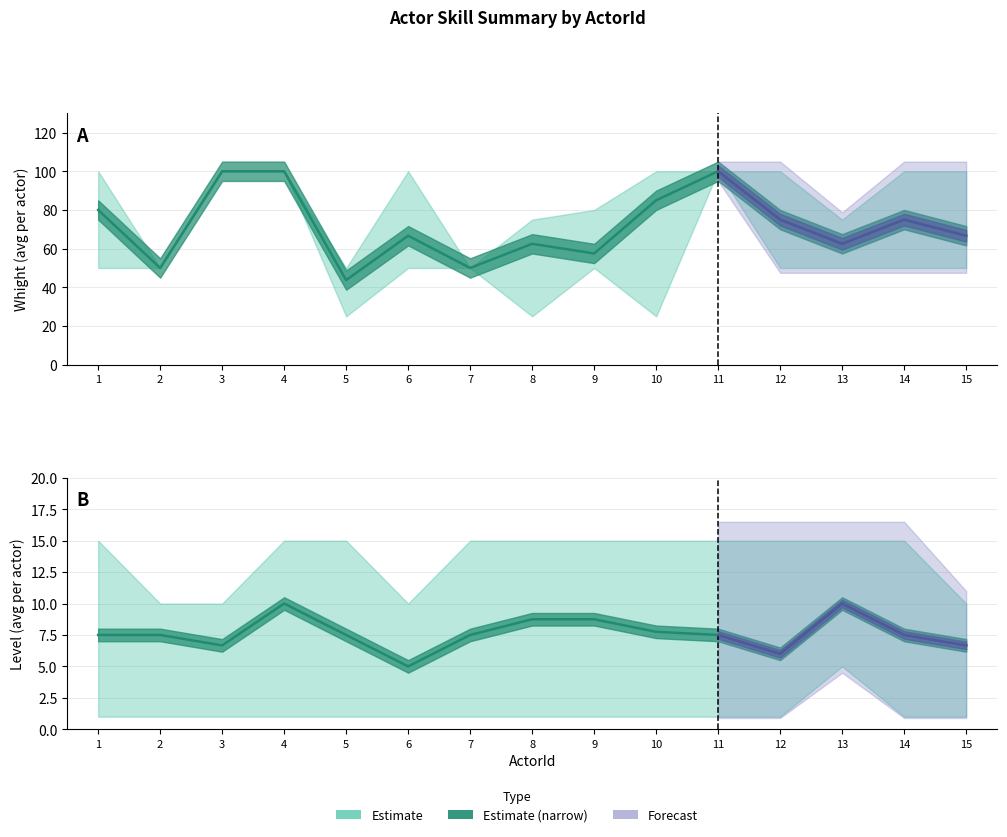

List the series in order of their peak value, lowest first.

Level_lower, Level_mean, Level_upper, Whight_mean, Whight_upper, Whight_lower